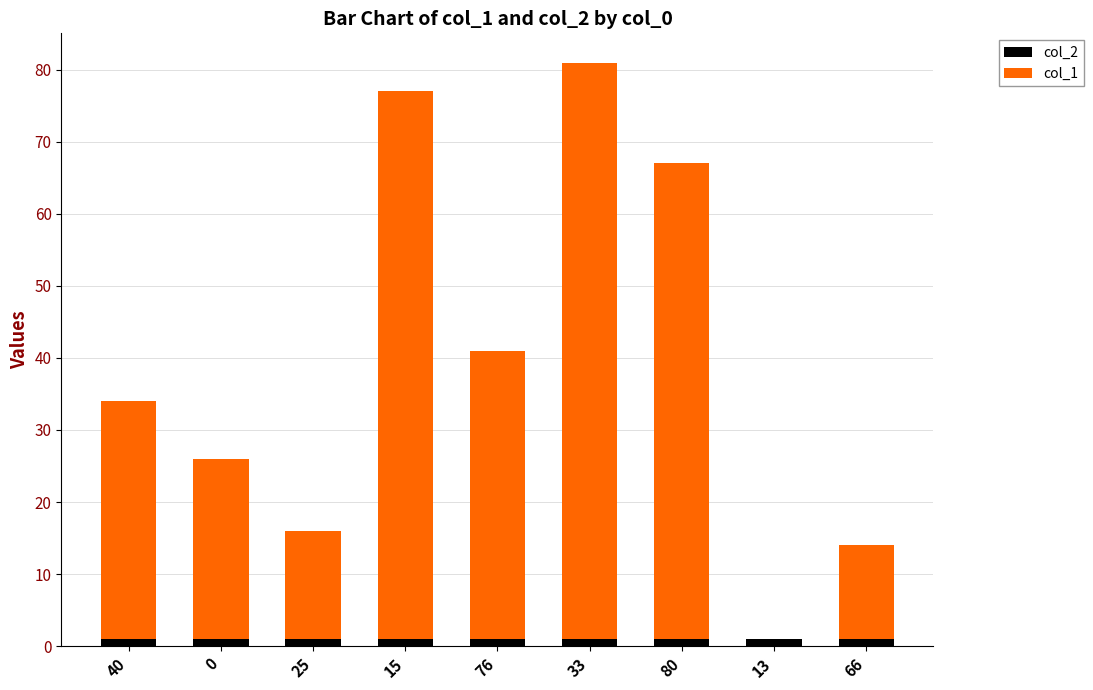

How many distinct data groups are displayed?

2